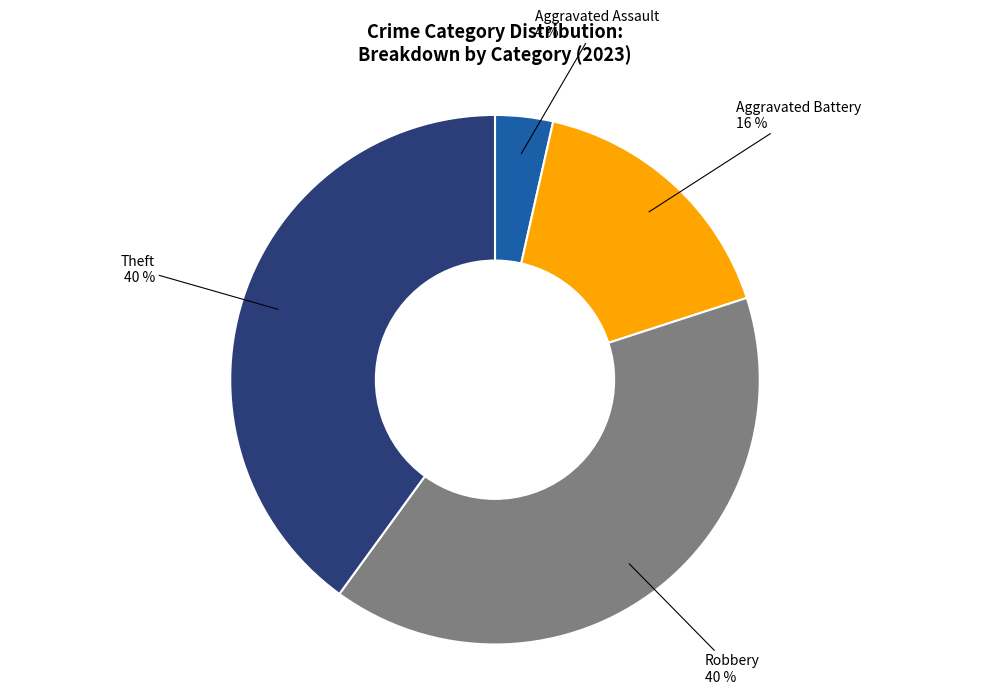

Which slice is the smallest?

Aggravated Assault